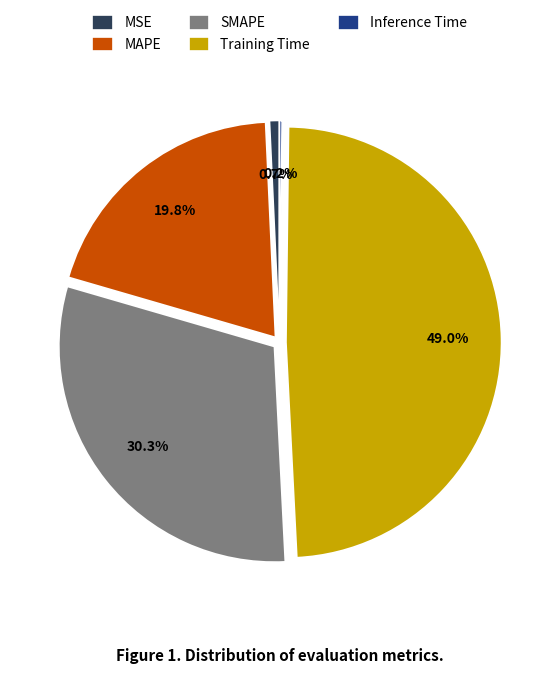

What is the ratio of the value at MAPE to the value at SMAPE?

0.7